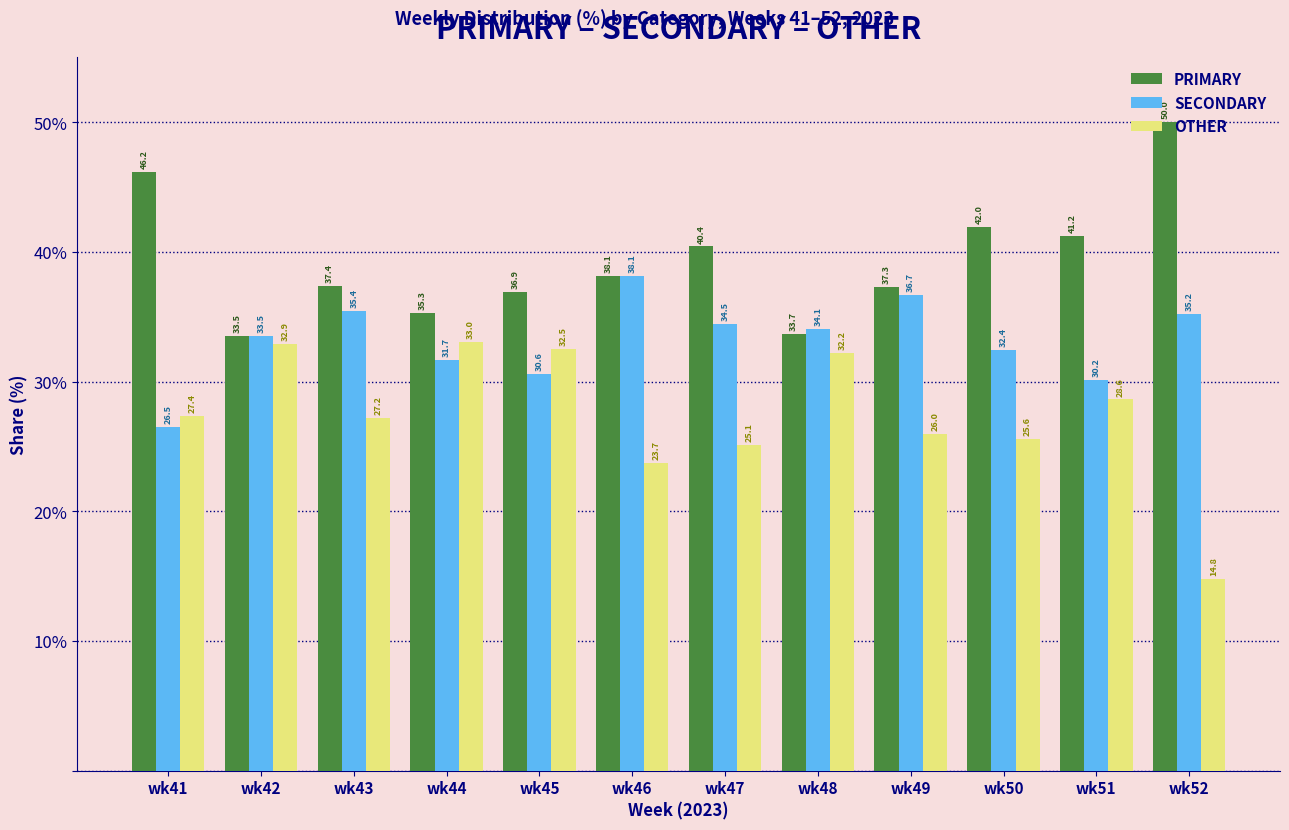

How many distinct data groups are displayed?

3